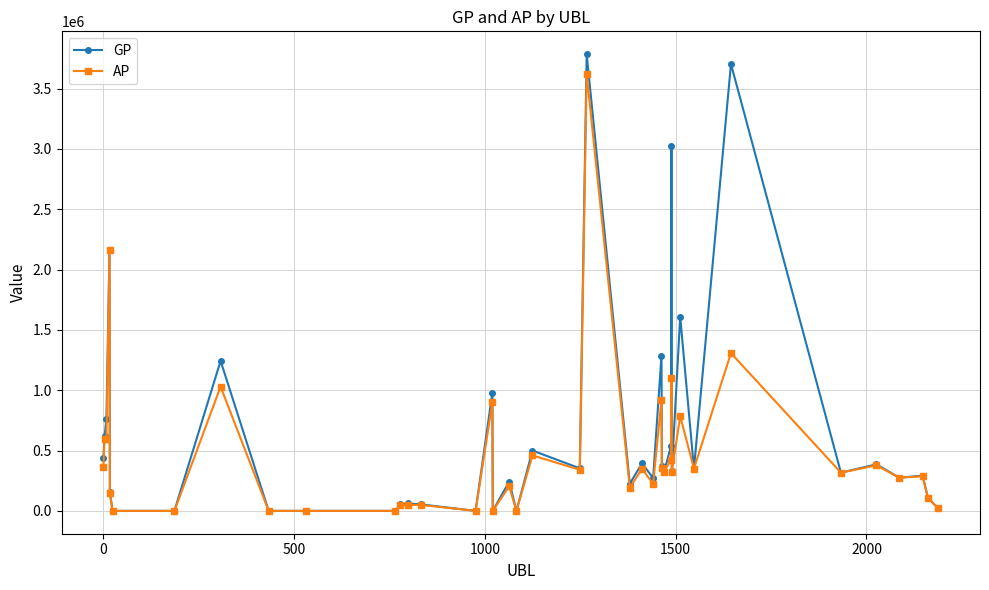

True or false: GP has more than 2 points higher than both neighbors.

True